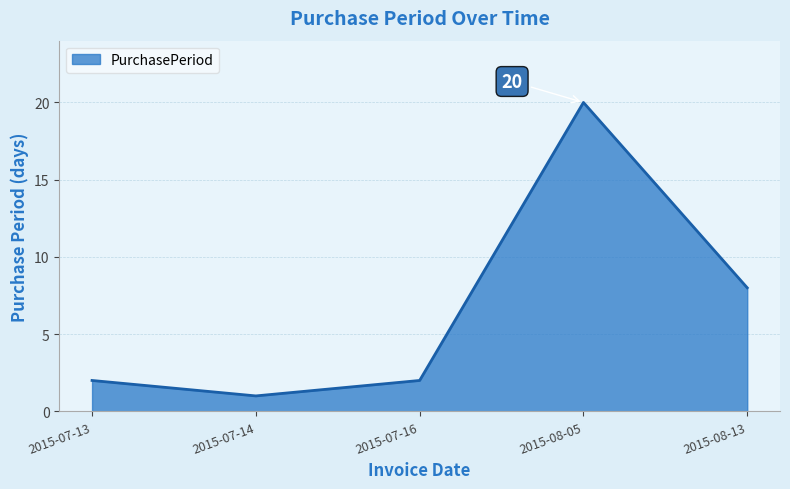

Reading right to left, extract all data points from this chart.

8	20	2	1	2